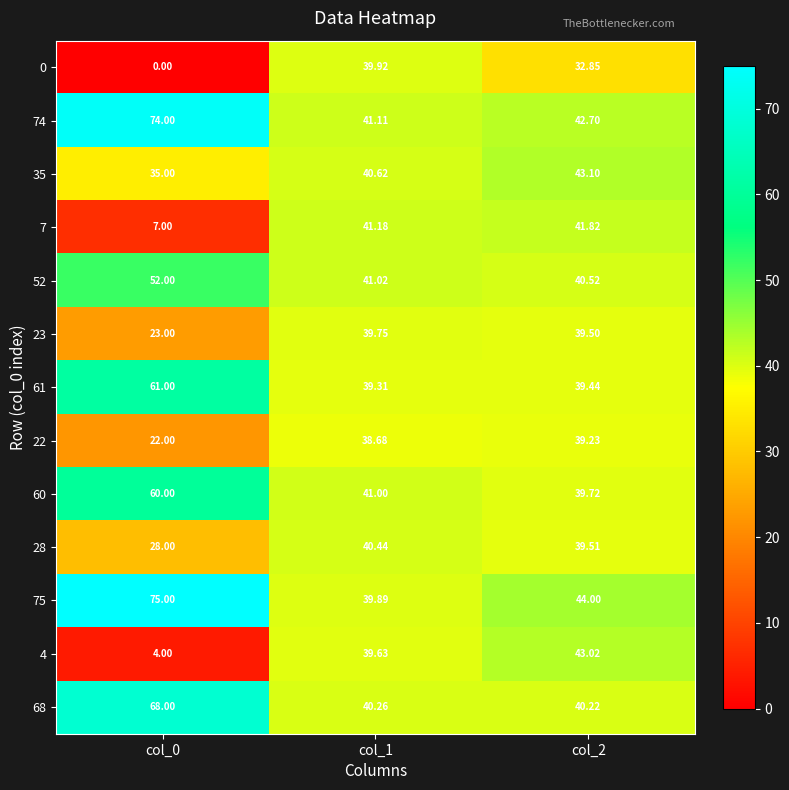

How many categories are shown in the chart?

3